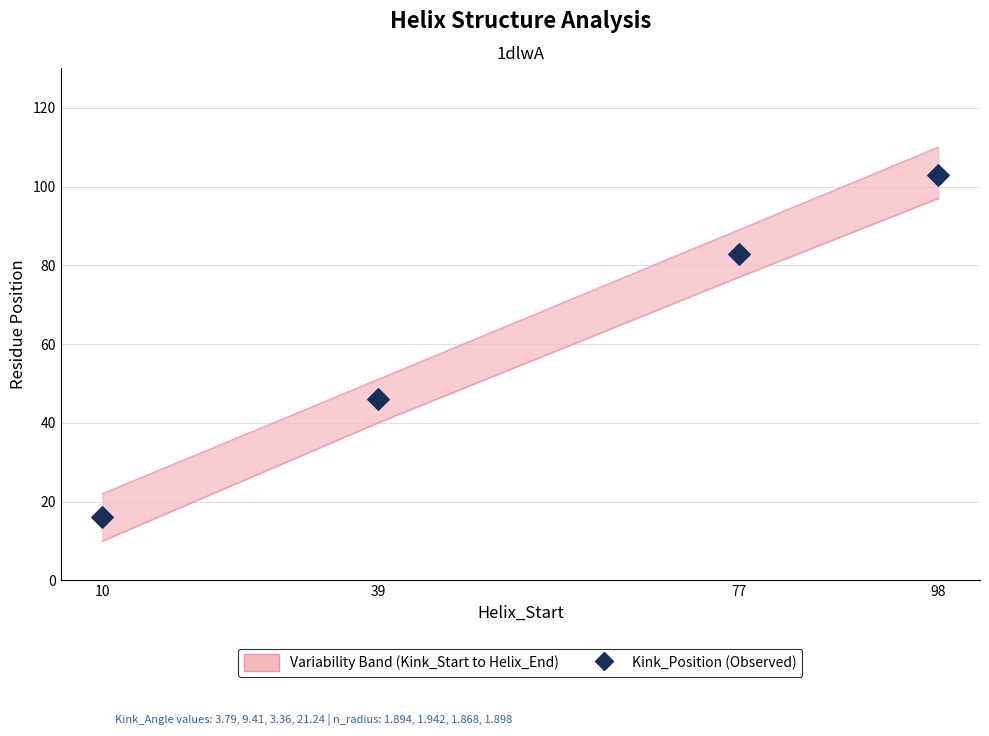

Which has a higher value, 77 or 98?

98